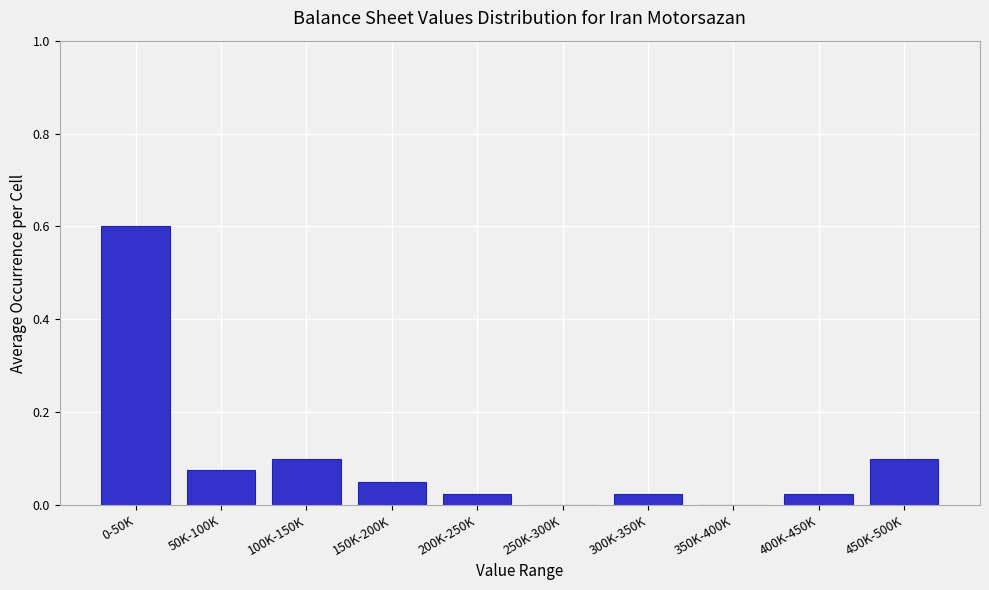

The chart shows a value of 0.1 at 450K-500K. True or false?

True